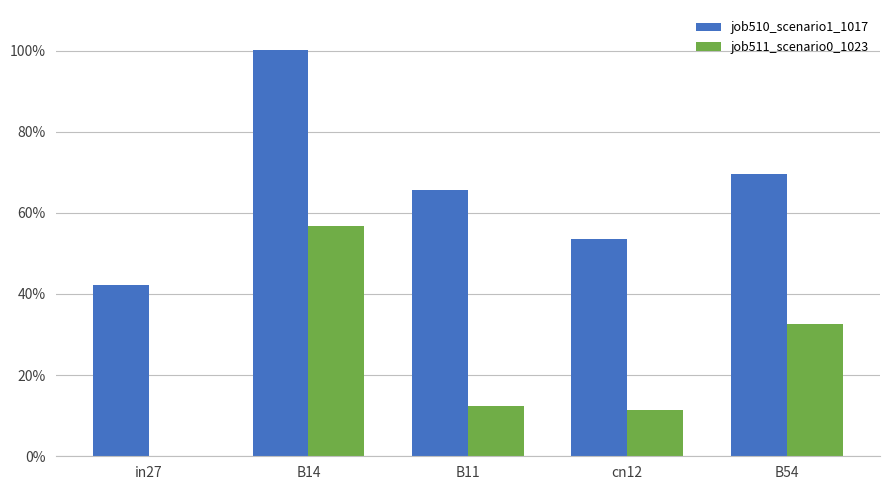

What is the minimum value for job510_scenario1_1017?

0.4